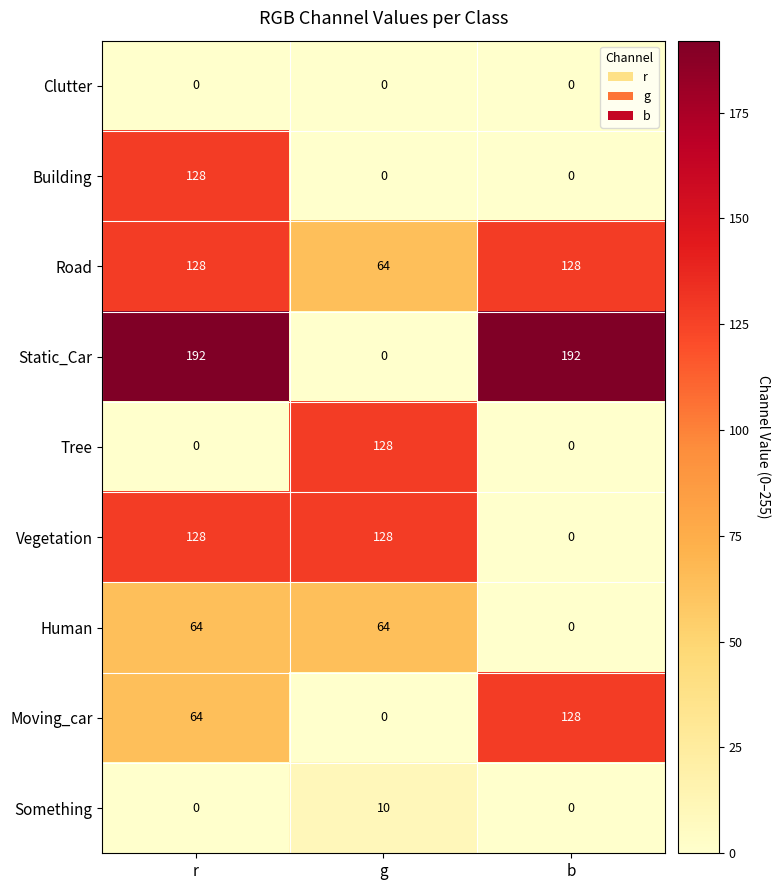

Which series has the largest total across all categories?

Static_Car